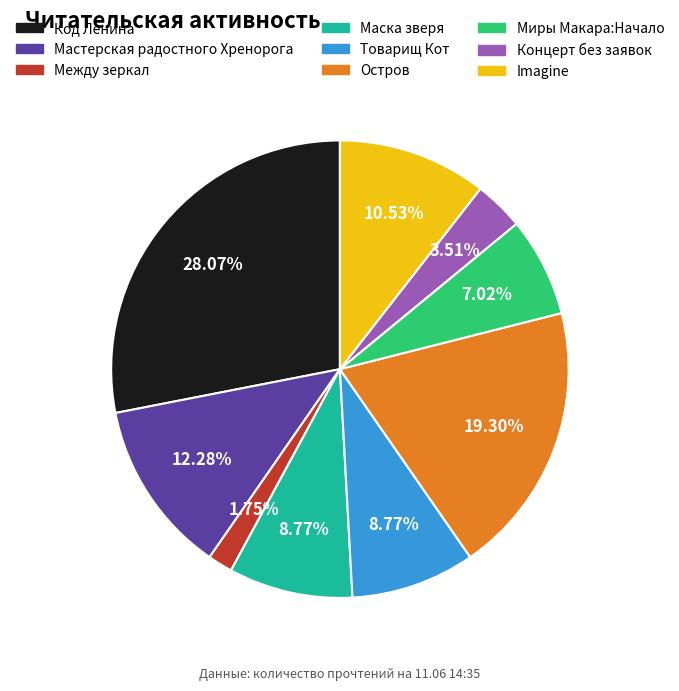

Is there any slice that represents more than half of the pie?

No